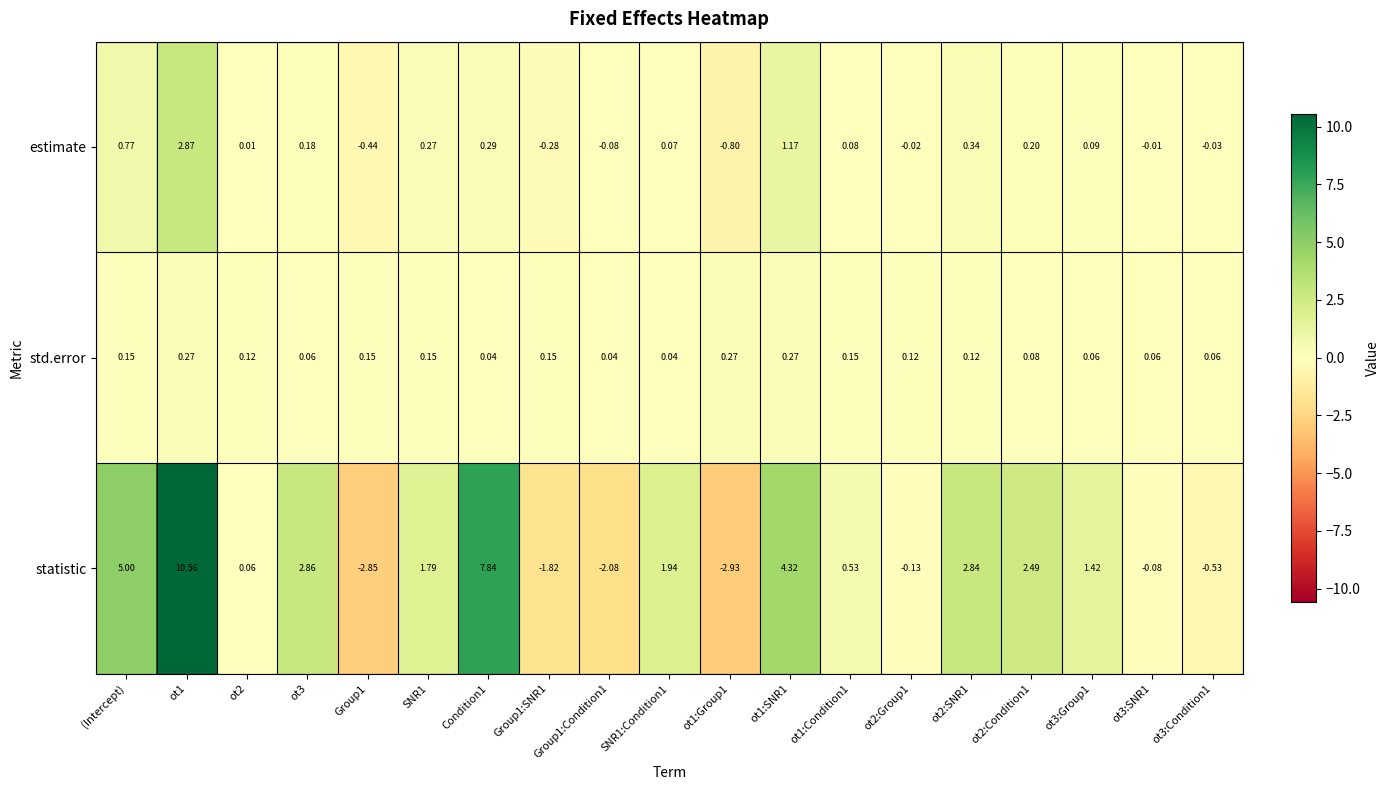

Which series has the largest range (max minus min)?

statistic